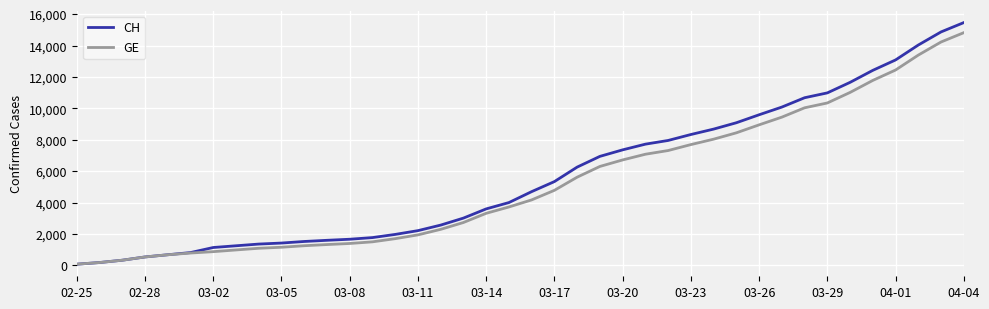

What is the maximum value for GE?

14828